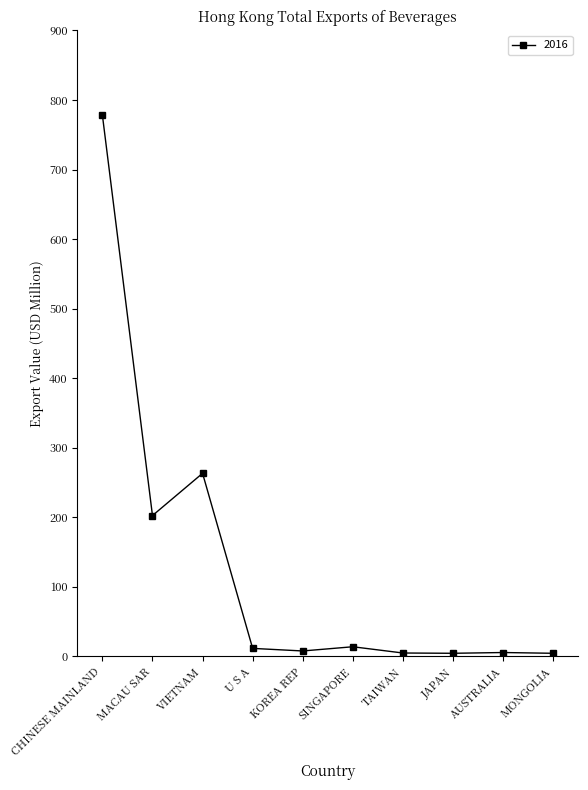

At which label is the value closest to 391?

VIETNAM